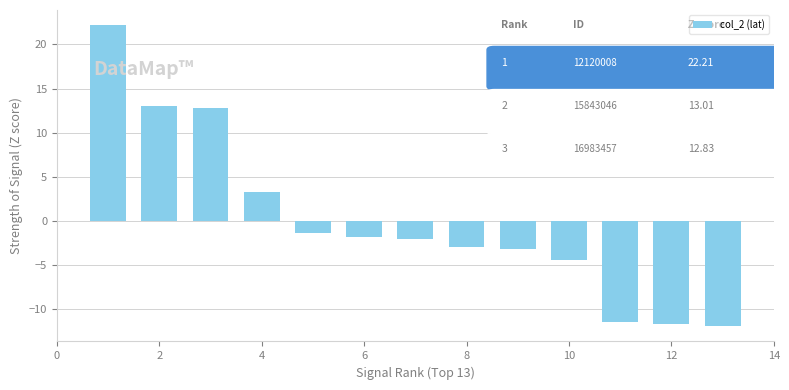

What is the difference between the maximum and minimum values?

34.2